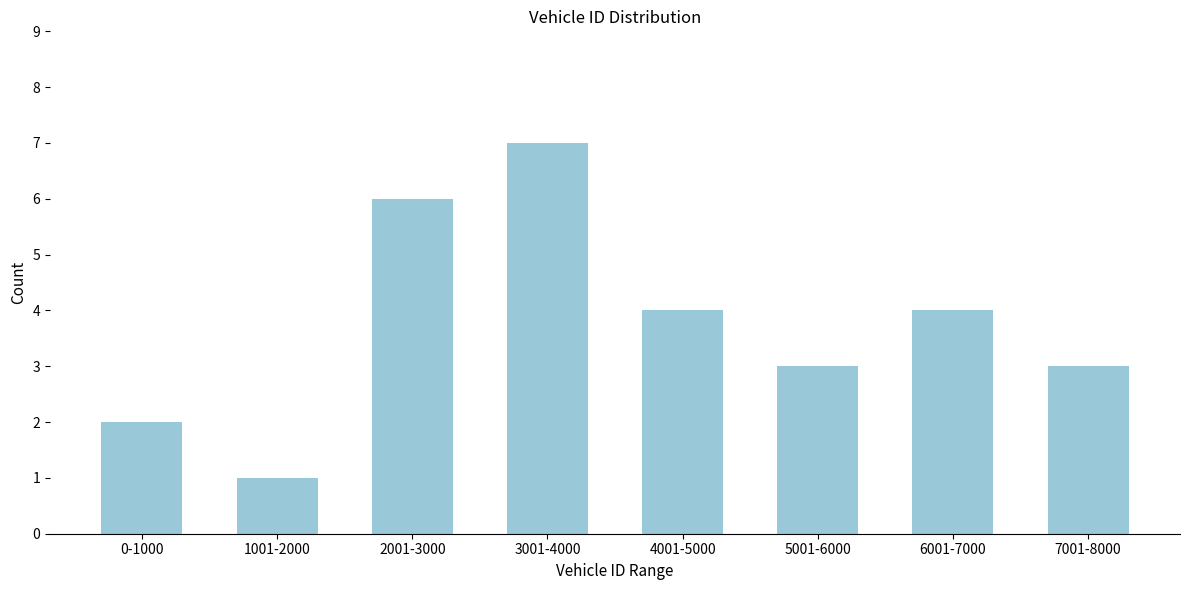

Reading left to right, list all the values displayed in this chart.

0-1000=2	1001-2000=1	2001-3000=6	3001-4000=7	4001-5000=4	5001-6000=3	6001-7000=4	7001-8000=3